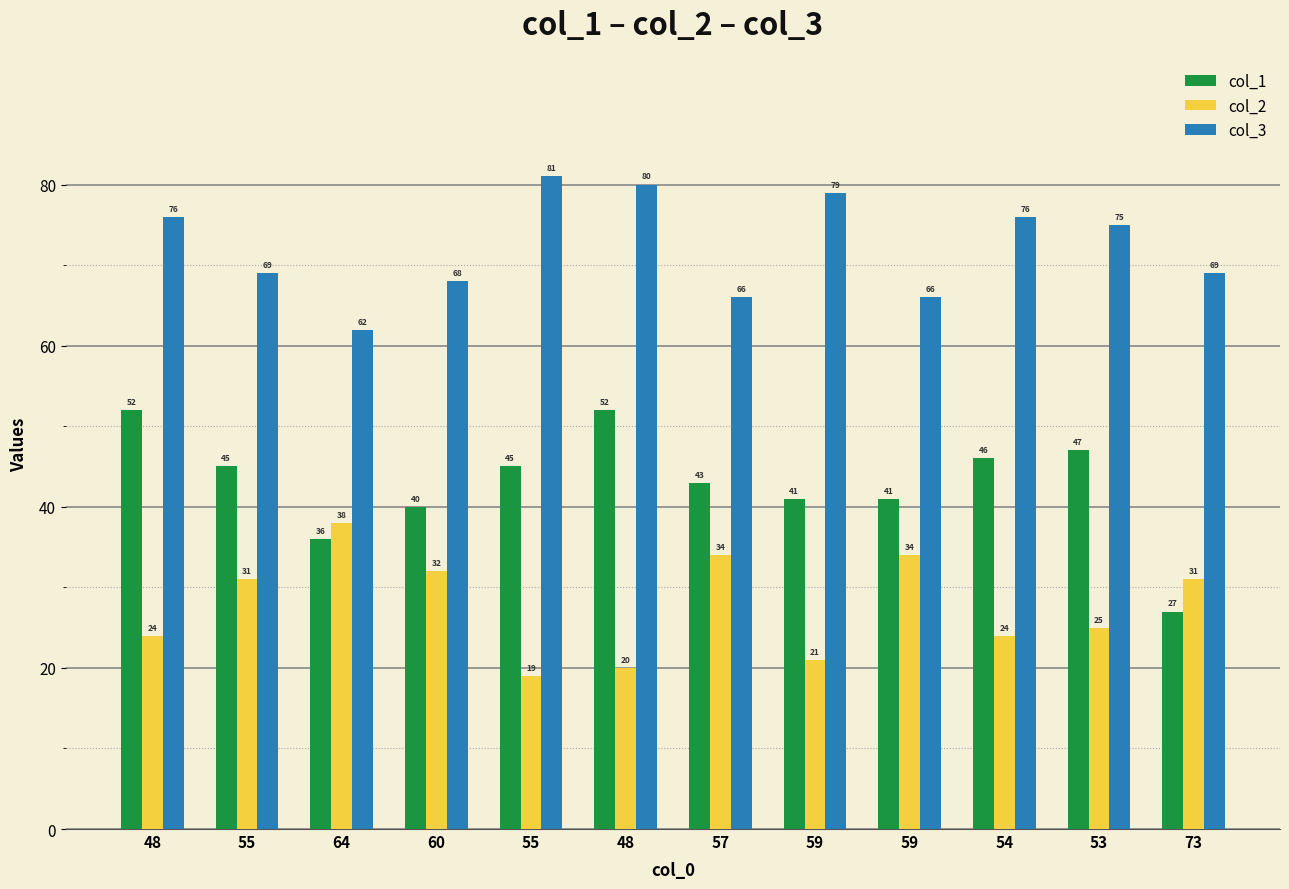

At which category is the sum across all series the highest?

48